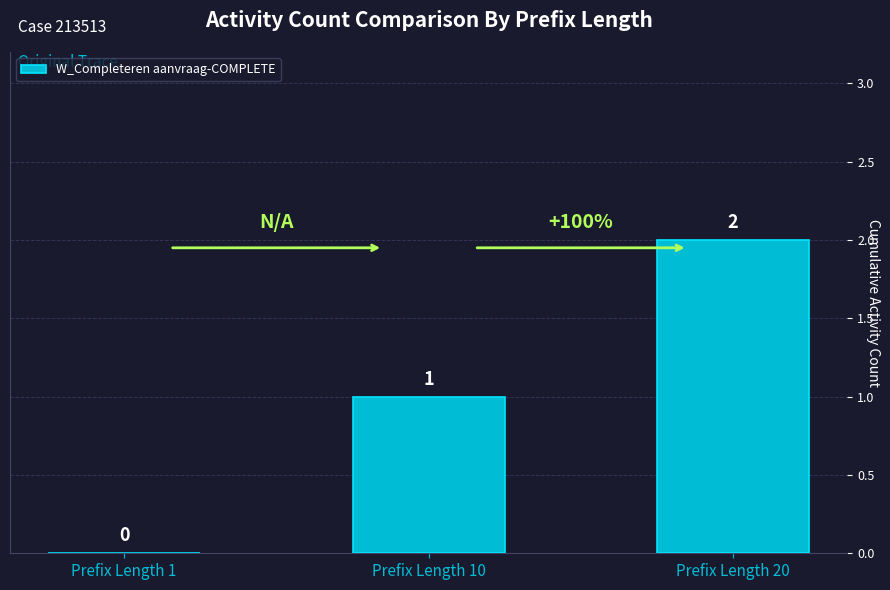

The chart shows a value of 2 at Prefix Length 20. True or false?

True